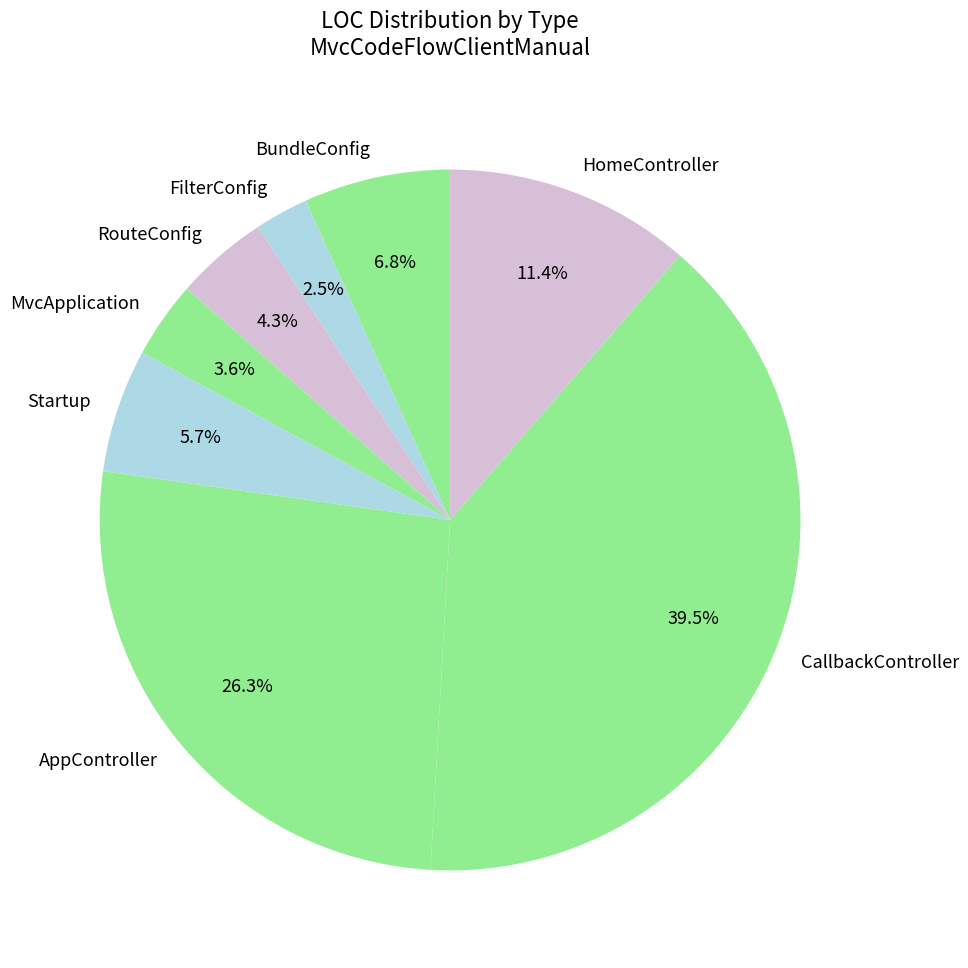

Which category has the biggest portion of the pie?

CallbackController